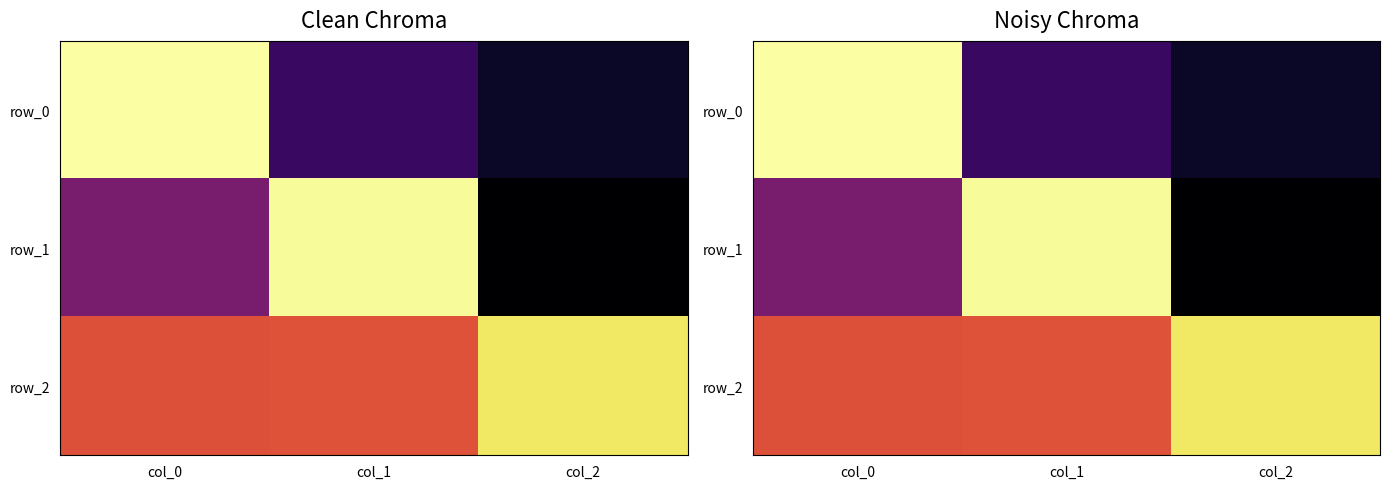

Is it true that row_0 equals -0.3 at col_2?

True